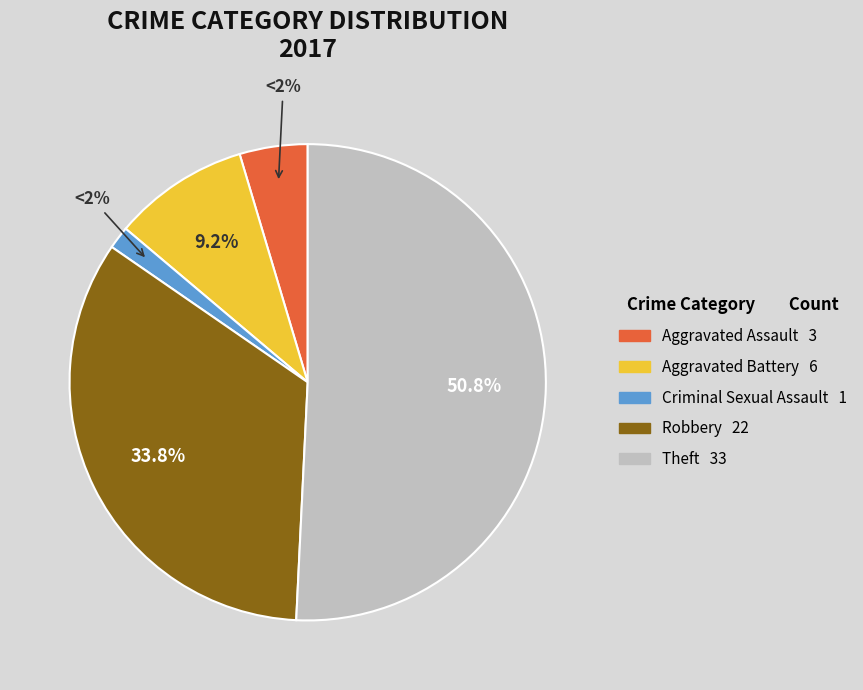

What is the total percentage of Aggravated Assault and Criminal Sexual Assault?

6.2%